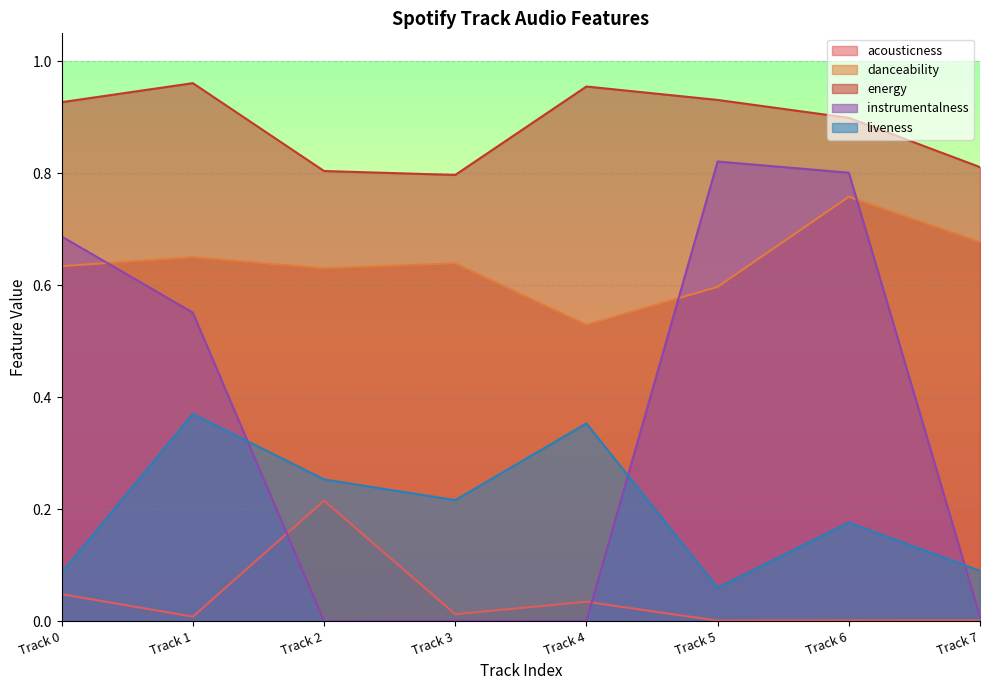

What is the difference between the second highest and minimum values in the danceability series?

0.1